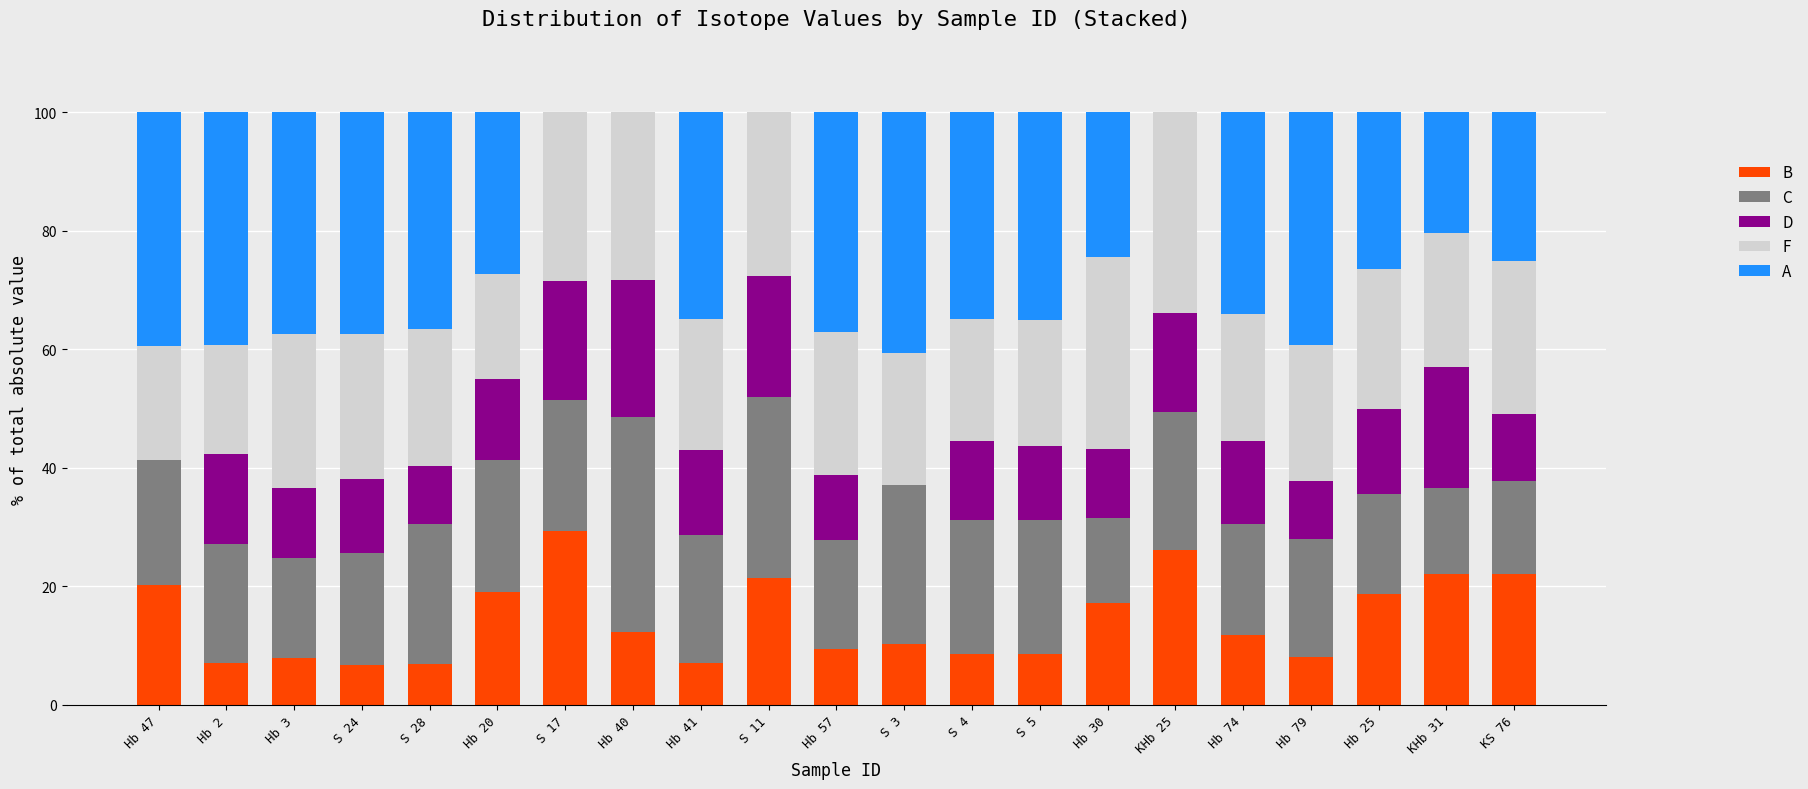

What is the total value across all series at Hb 20?

100.0